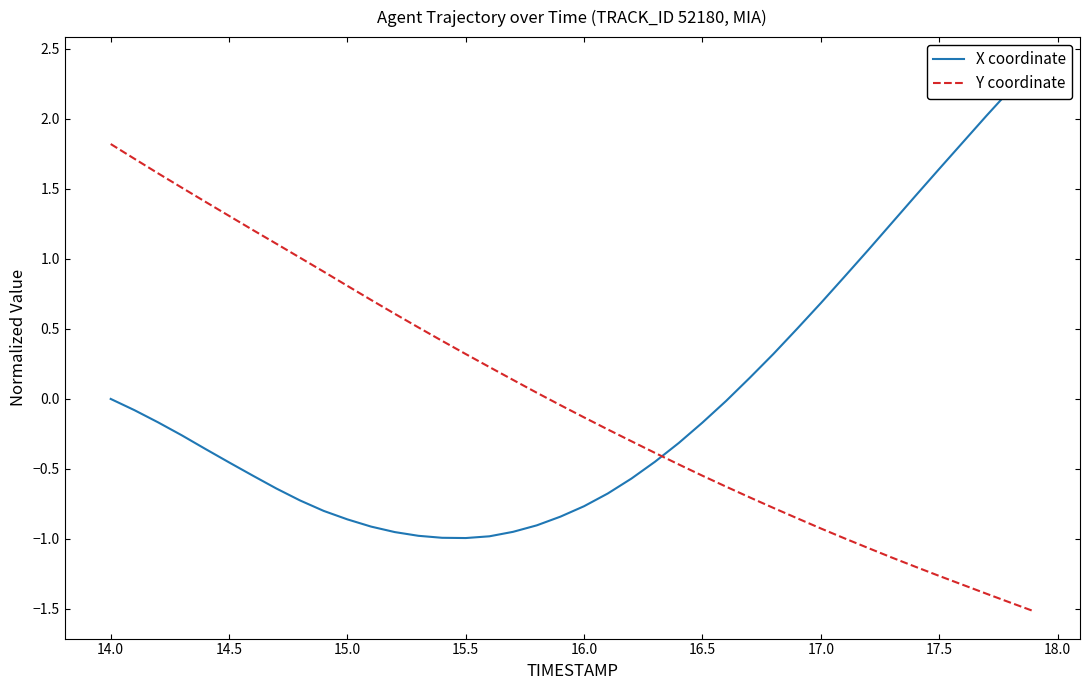

True or false: Y coordinate has more than 2 interior local peaks.

False